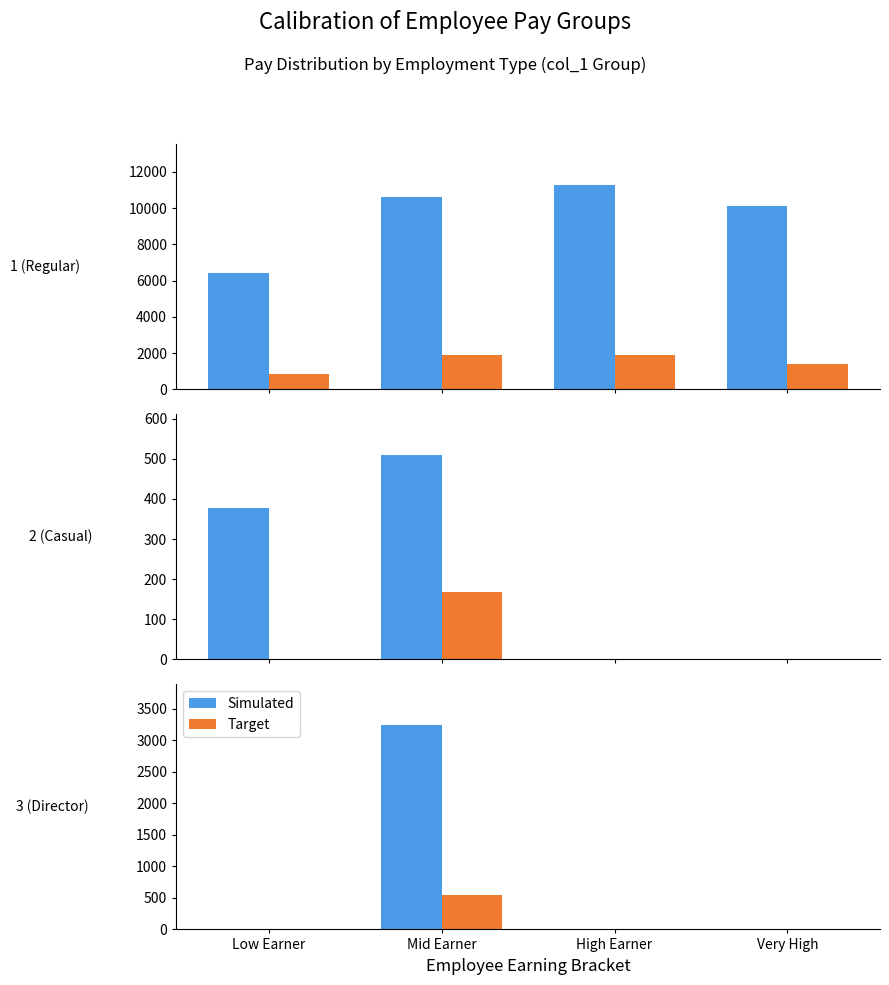

Is it true that Target equals 345 at Low Earner?

False